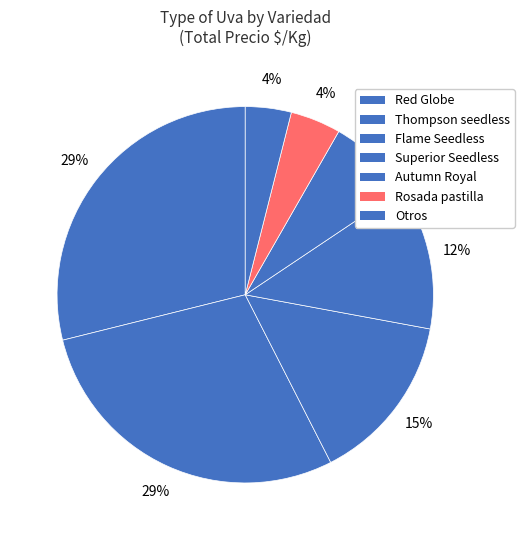

Is there a majority slice in this chart?

No